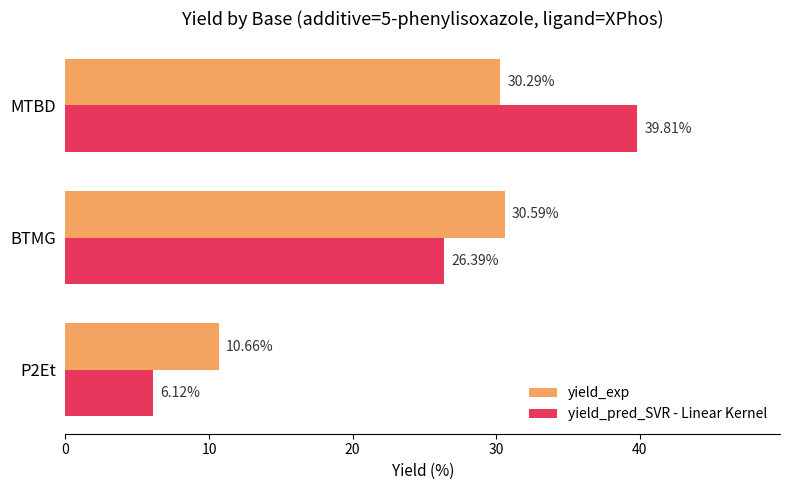

Which category has the highest value in the yield_pred_SVR - Linear Kernel series?

MTBD